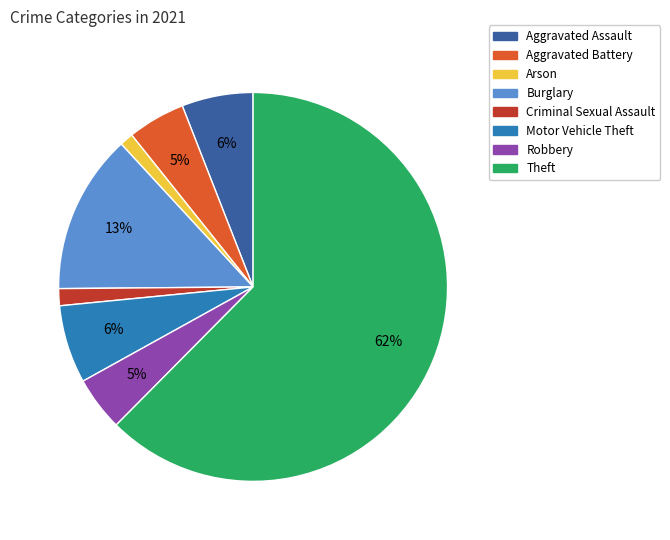

How many slices are in this pie chart?

8